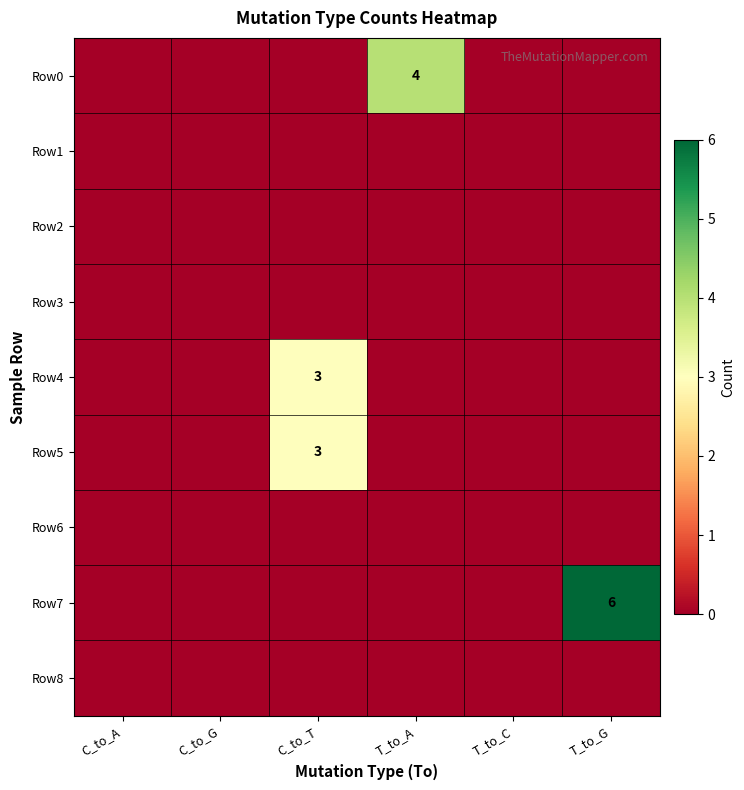

Rank the series by their maximum value, from lowest to highest.

Row1, Row2, Row3, Row6, Row8, Row4, Row5, Row0, Row7